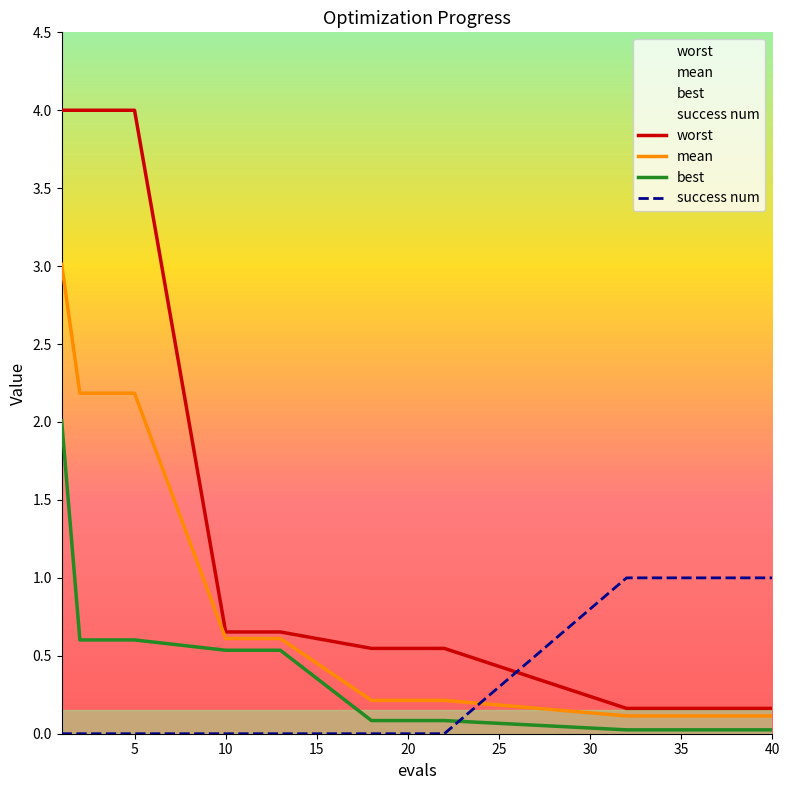

How many times do mean and success num cross each other?

1